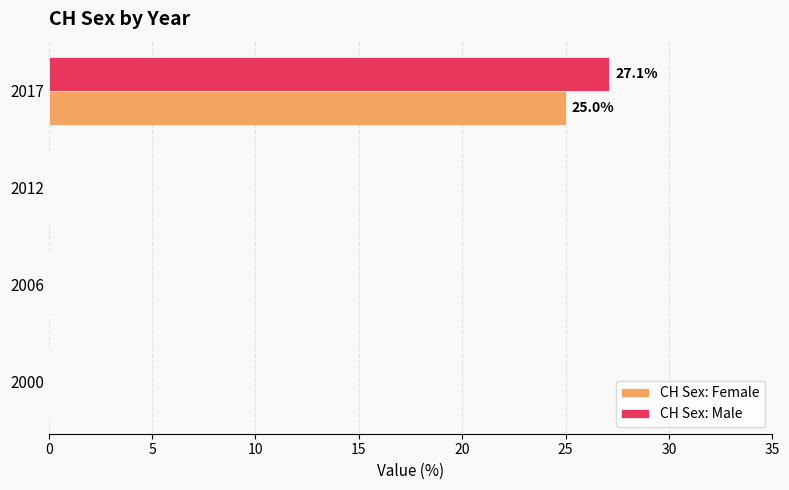

What is the sum of all CH Sex: Female values?

25.0